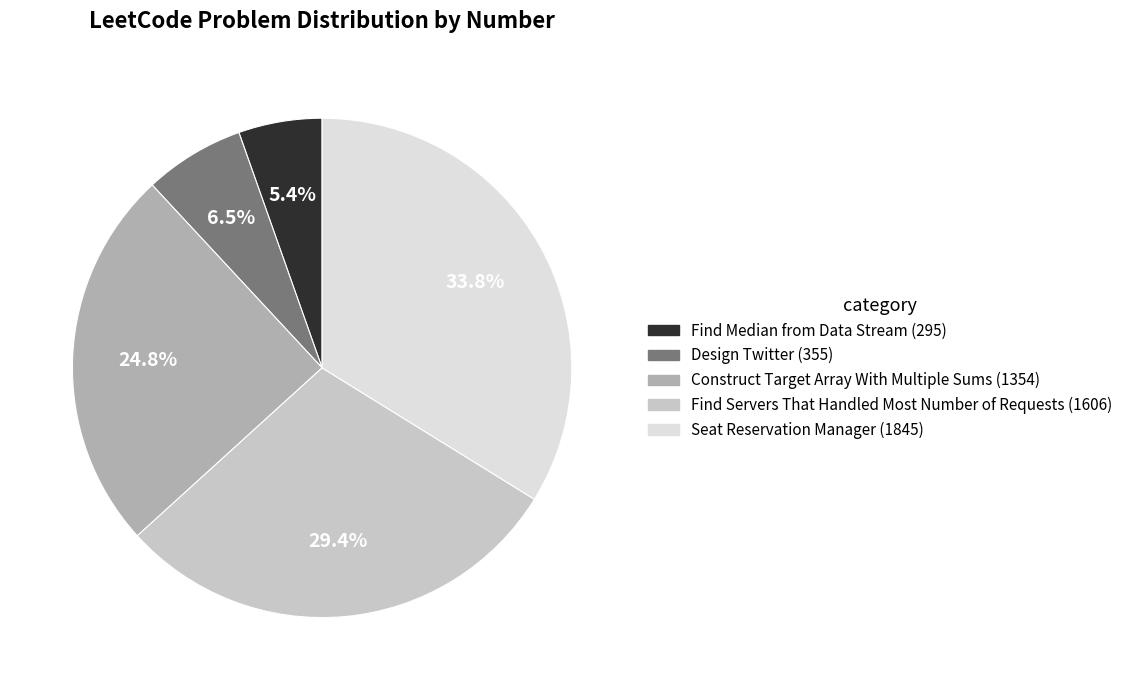

Do Construct Target Array With Multiple Sums and Seat Reservation Manager together represent more than half of the pie?

Yes